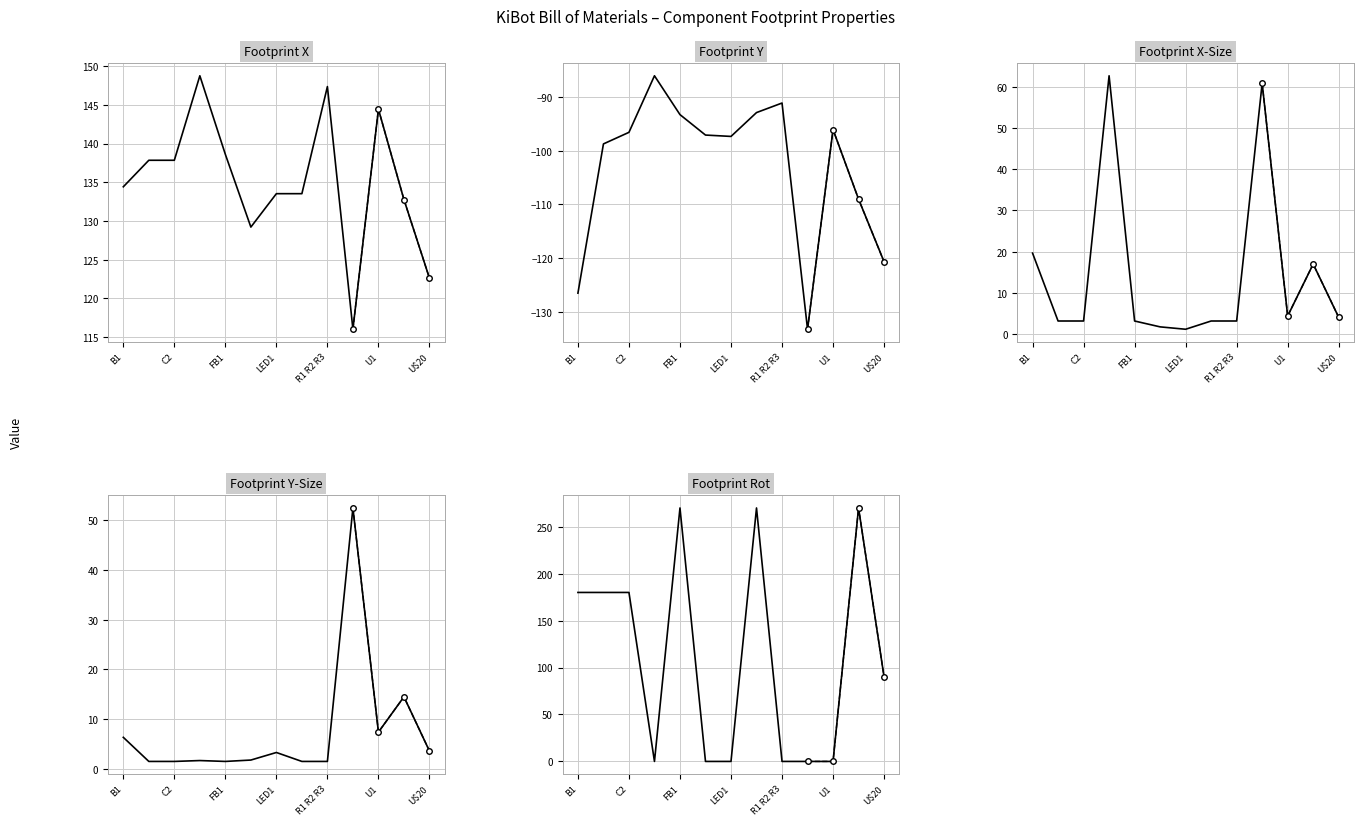

Which has a higher value, FB1 or C2?

FB1